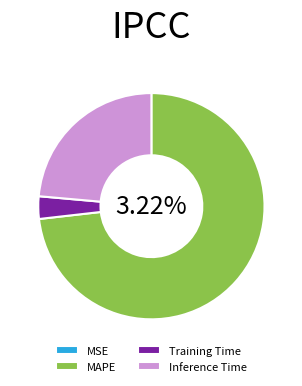

To the nearest percent, what is the difference between the MAPE and Inference Time slice percentages?

50%